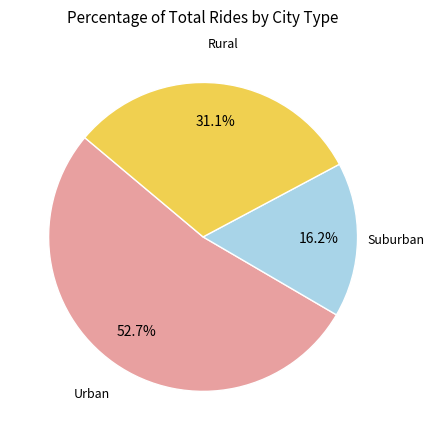

Does any single category account for the majority?

Yes